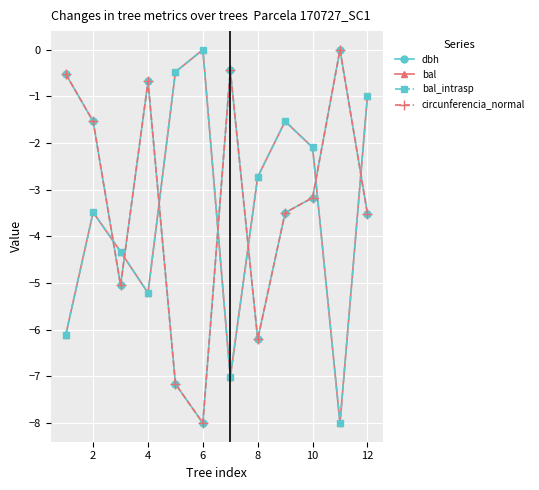

Does the chart have visible grid lines?

Yes